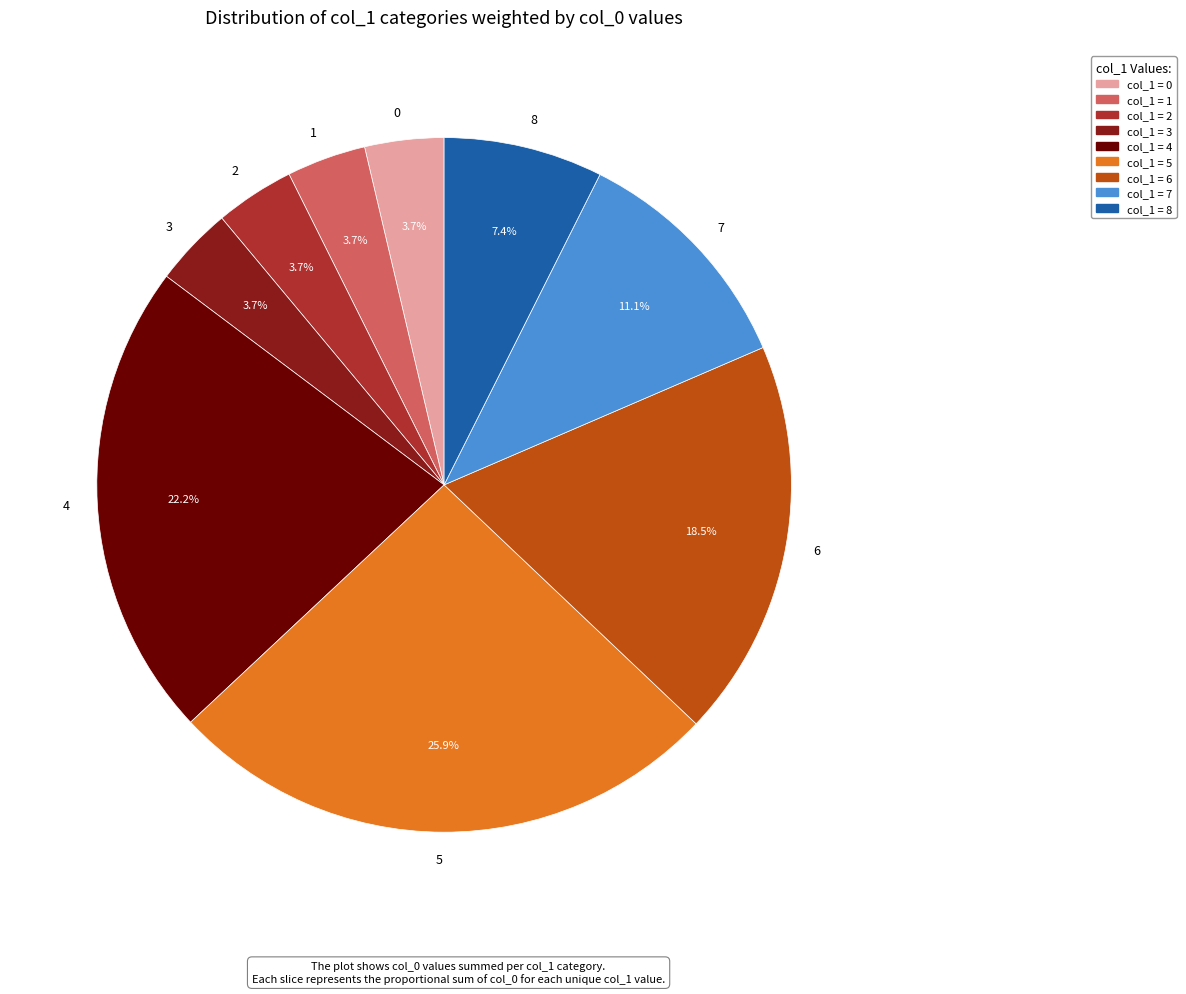

Which category has the biggest portion of the pie?

5